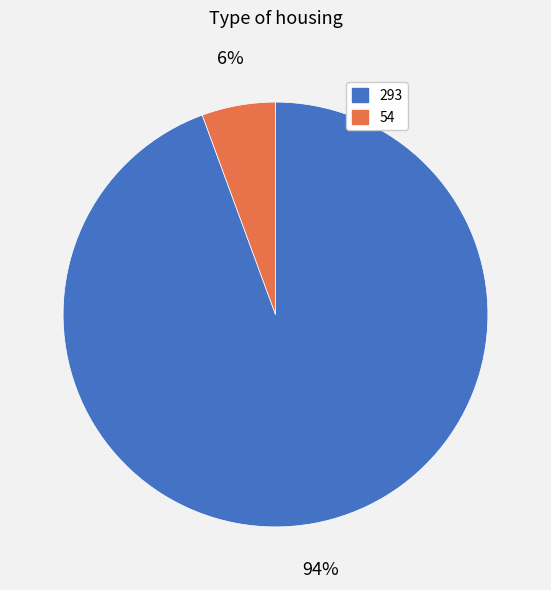

What is the ratio of the value at 54 to the value at 293?

0.1